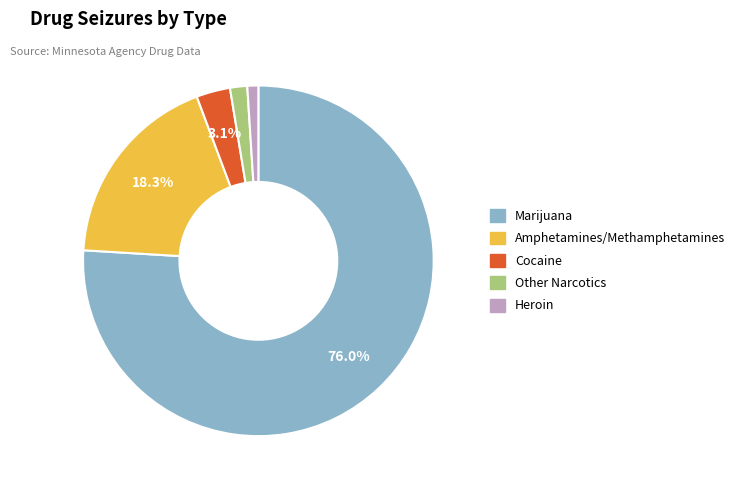

Rank the categories by value from highest to lowest.

Marijuana, Amphetamines/Methamphetamines, Cocaine, Other Narcotics, Heroin